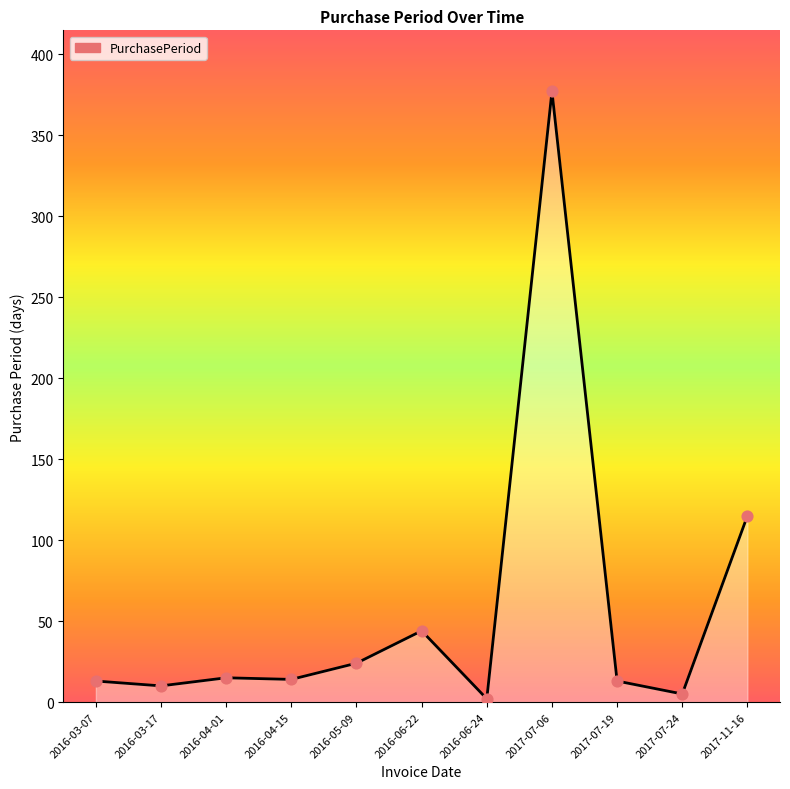

What is the change in value from 2017-07-06 to 2017-07-19?

-364